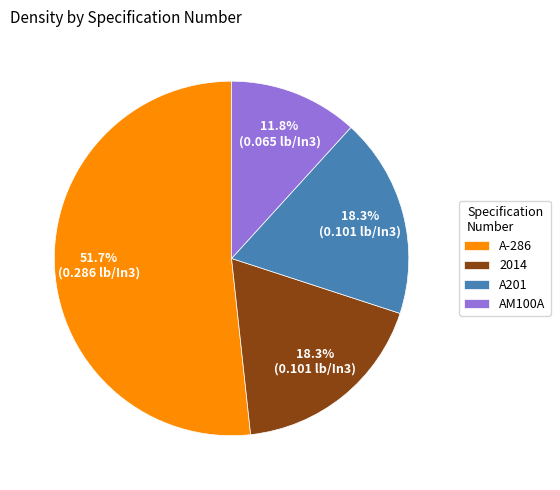

To the nearest percent, what is the combined percentage of 2014 and A-286?

70%